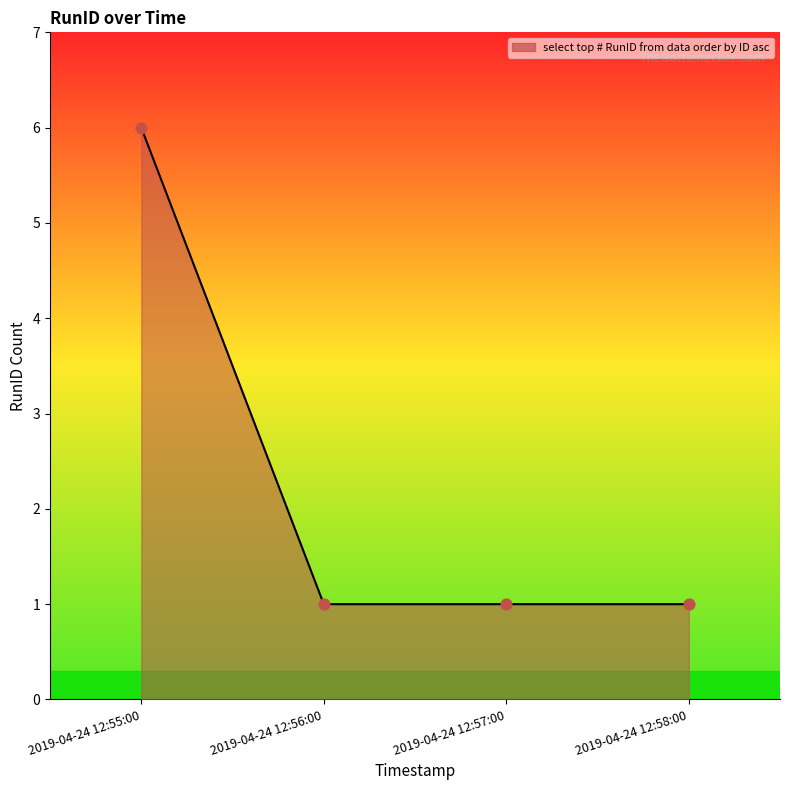

What is the ratio of the value at 2019-04-24 12:57:00 to the value at 2019-04-24 12:56:00?

1.0